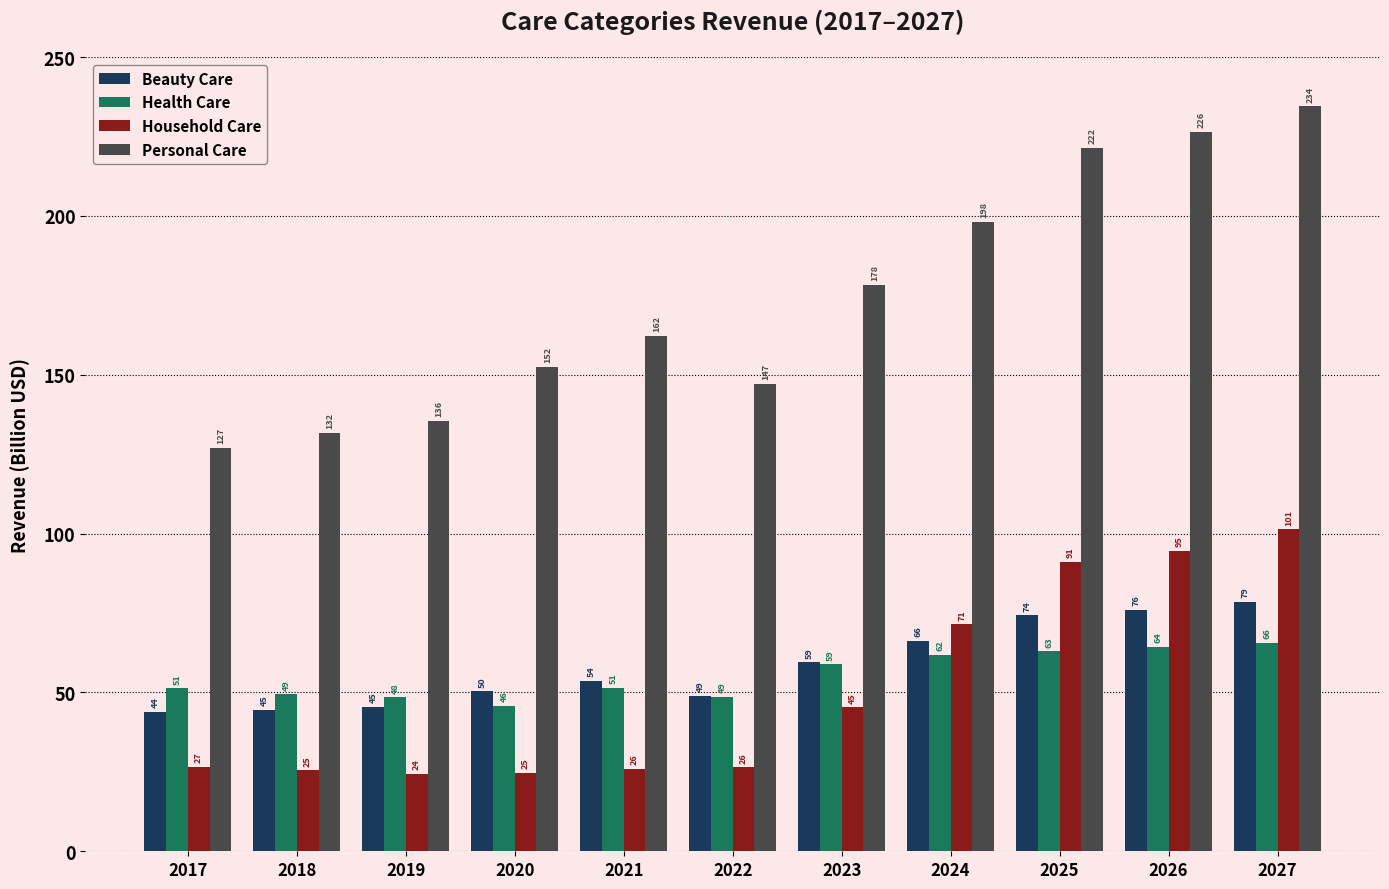

Is the value of Beauty Care at 2026 greater than the value of Health Care at 2018?

Yes